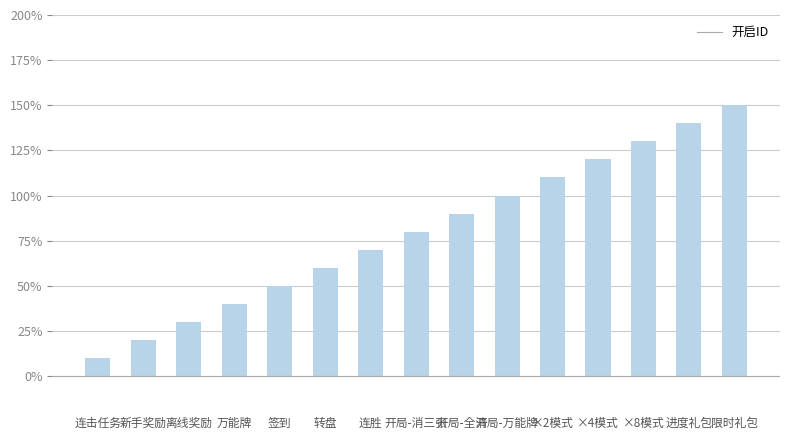

List the labels in order of value, smallest first.

连击任务, 新手奖励, 离线奖励, 万能牌, 签到, 转盘, 连胜, 开局-消三张, 开局-全清, 开局-万能牌, ×2模式, ×4模式, ×8模式, 进度礼包, 限时礼包